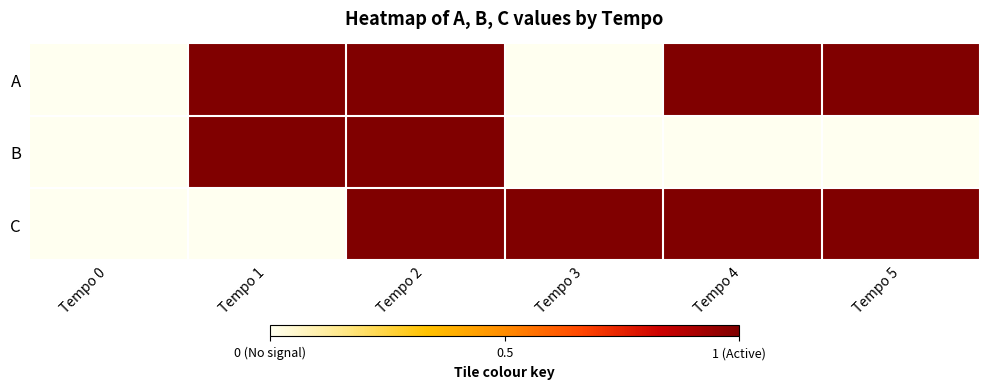

Reading left to right, transcribe all the data shown in this chart.

A: Tempo 0=0	Tempo 1=1	Tempo 2=1	Tempo 3=0	Tempo 4=1	Tempo 5=1
B: Tempo 0=0	Tempo 1=1	Tempo 2=1	Tempo 3=0	Tempo 4=0	Tempo 5=0
C: Tempo 0=0	Tempo 1=0	Tempo 2=1	Tempo 3=1	Tempo 4=1	Tempo 5=1